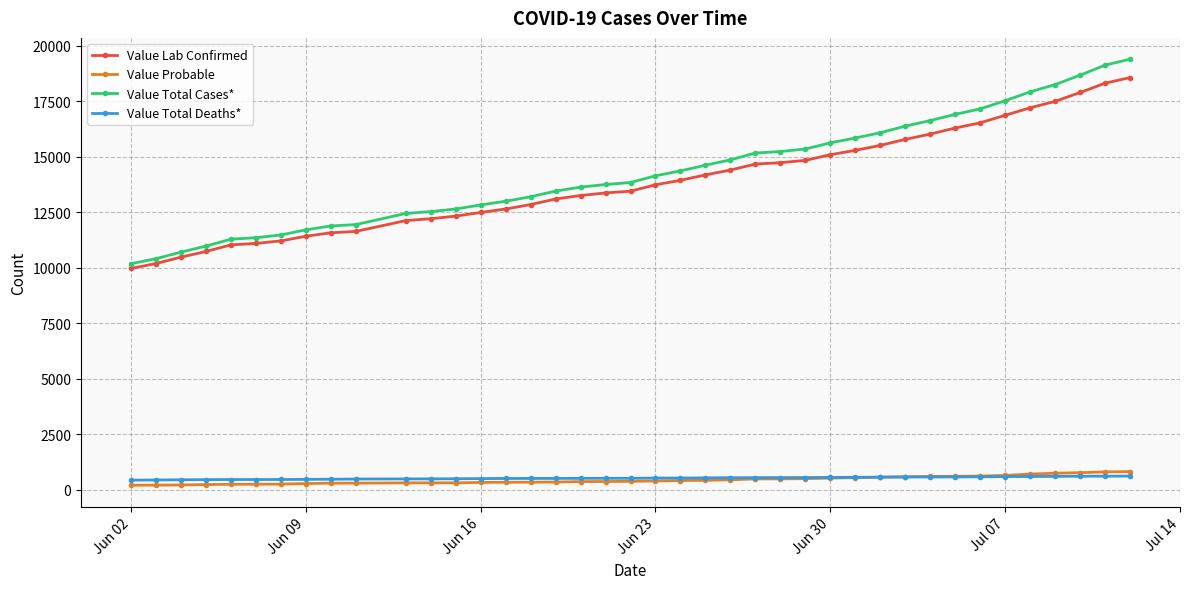

What is the value of the Value Lab Confirmed point at the 1st from the left?

9970